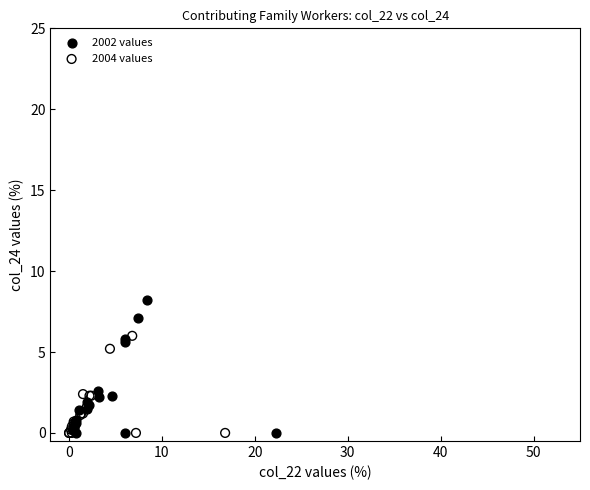

Which series has the largest Y range (max minus min)?

2002 values